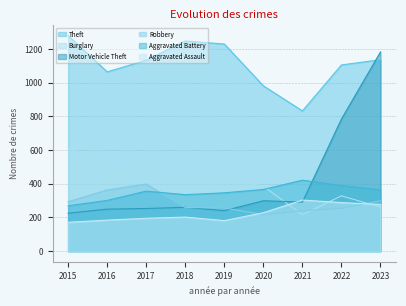

Where does the Motor Vehicle Theft series first go above 260?

2020